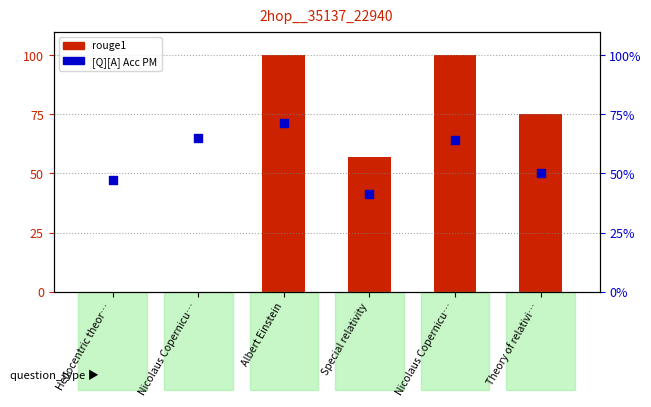

Is the value of [Q][A] Acc PM (×100) at Special relativity greater than the value of rouge1 (×100) at Heliocentric theor…?

Yes